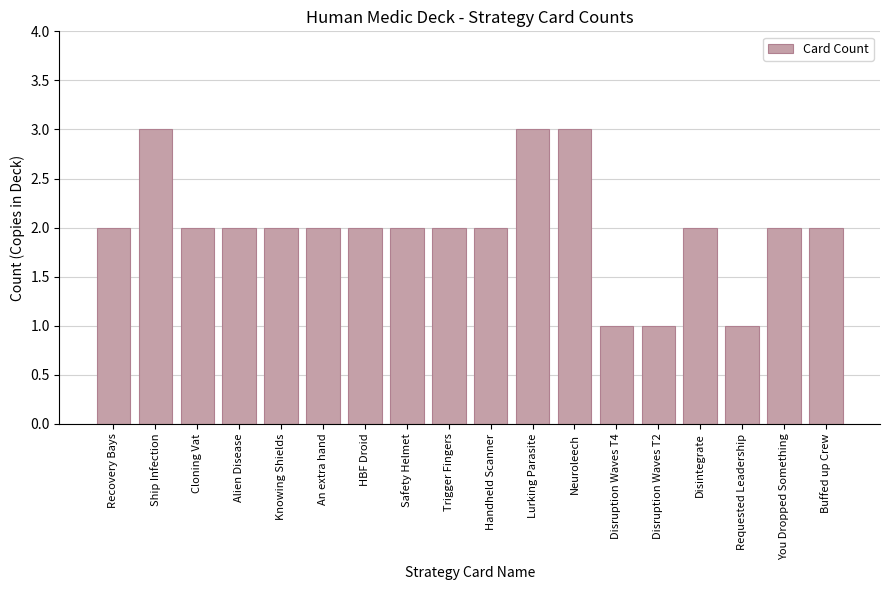

What position from the right is Recovery Bays?

18